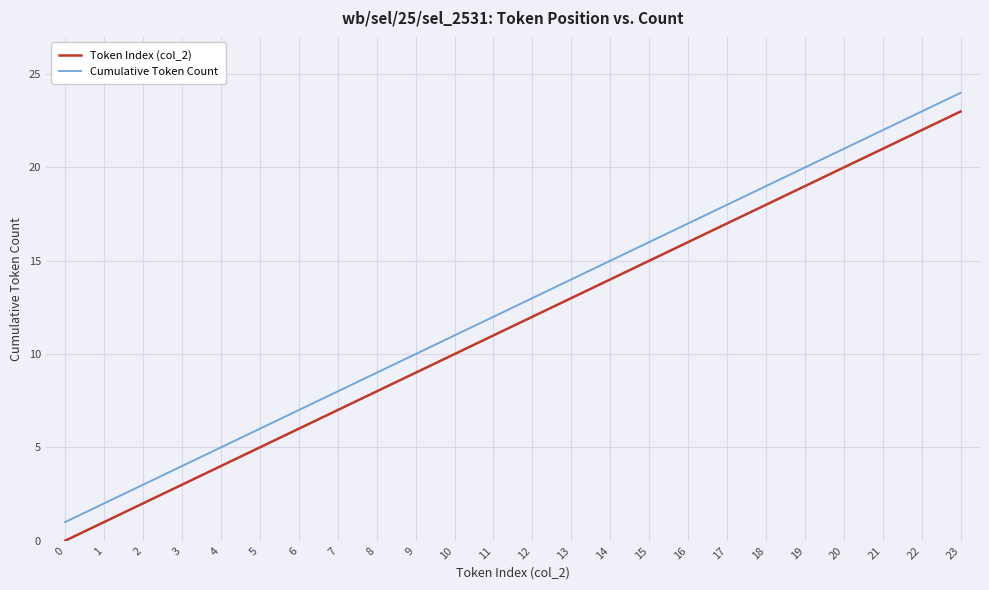

What is the difference between the maximum and minimum values in the Token Index (col_2) series?

23